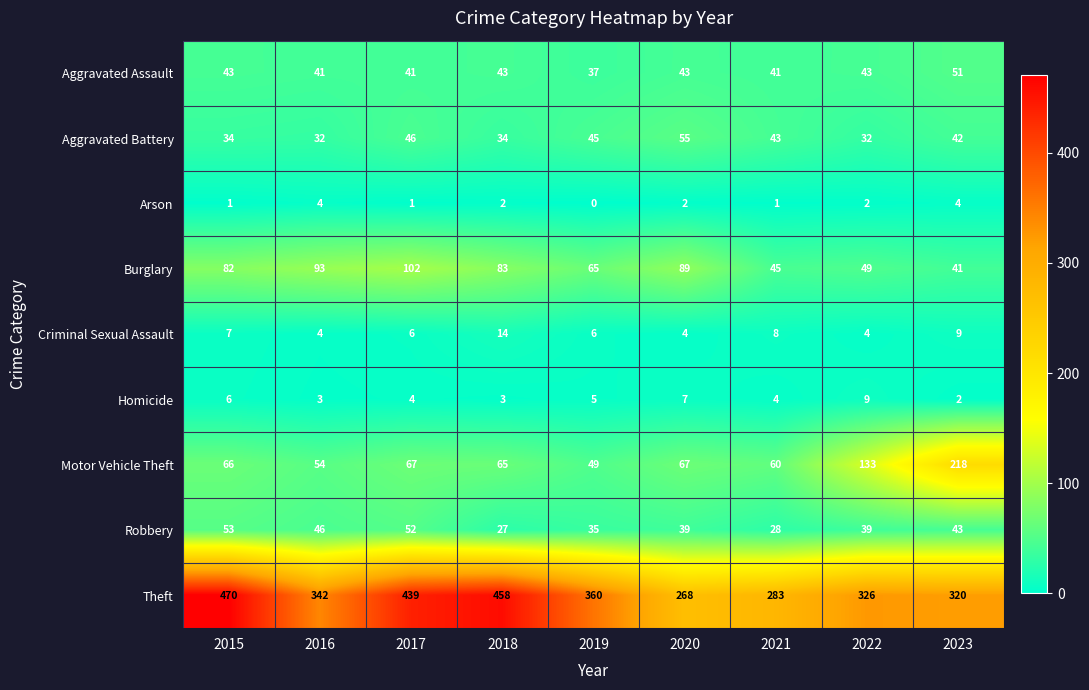

How many data points does each series have?

9